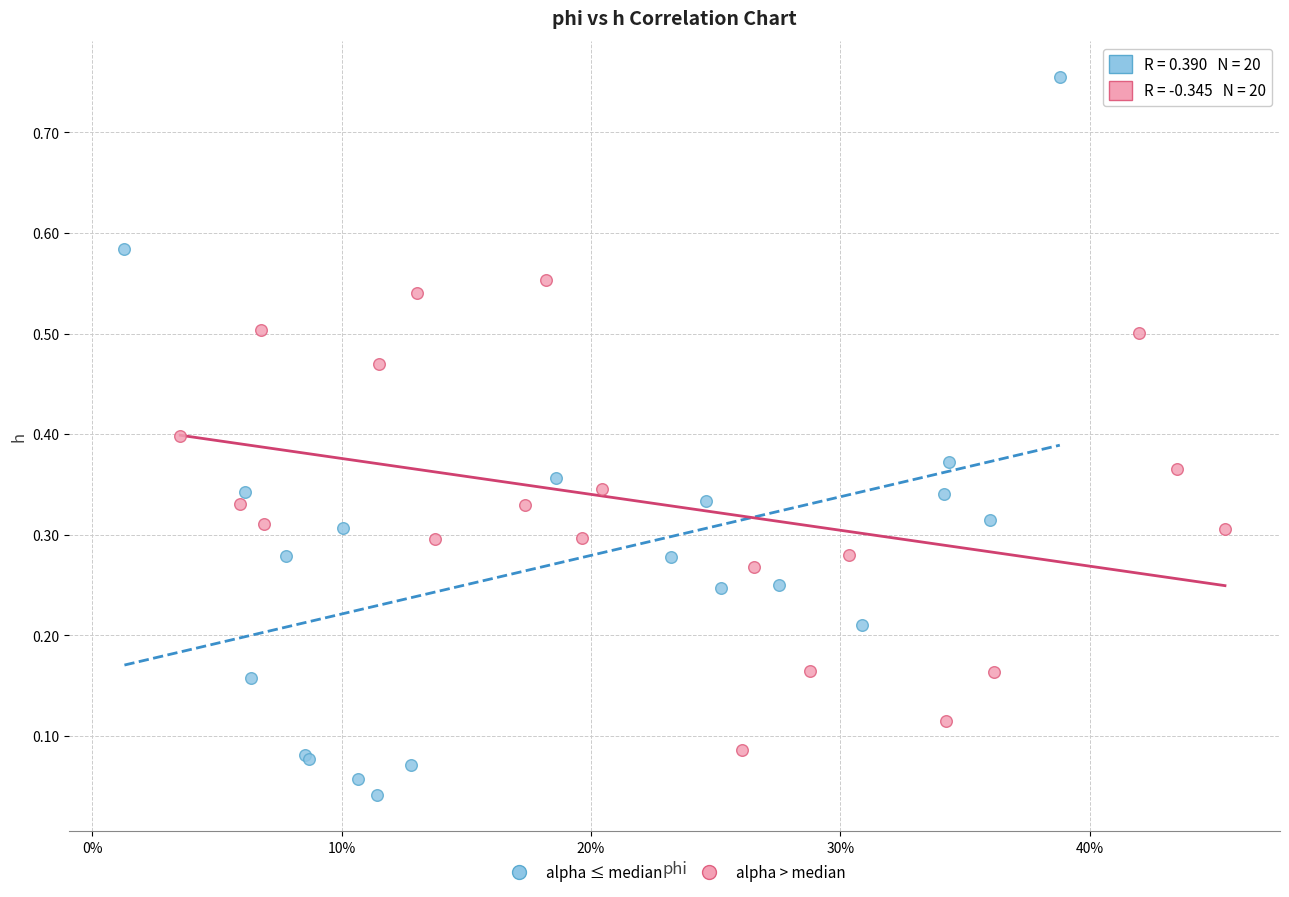

Which series contains the highest Y value?

alpha ≤ median